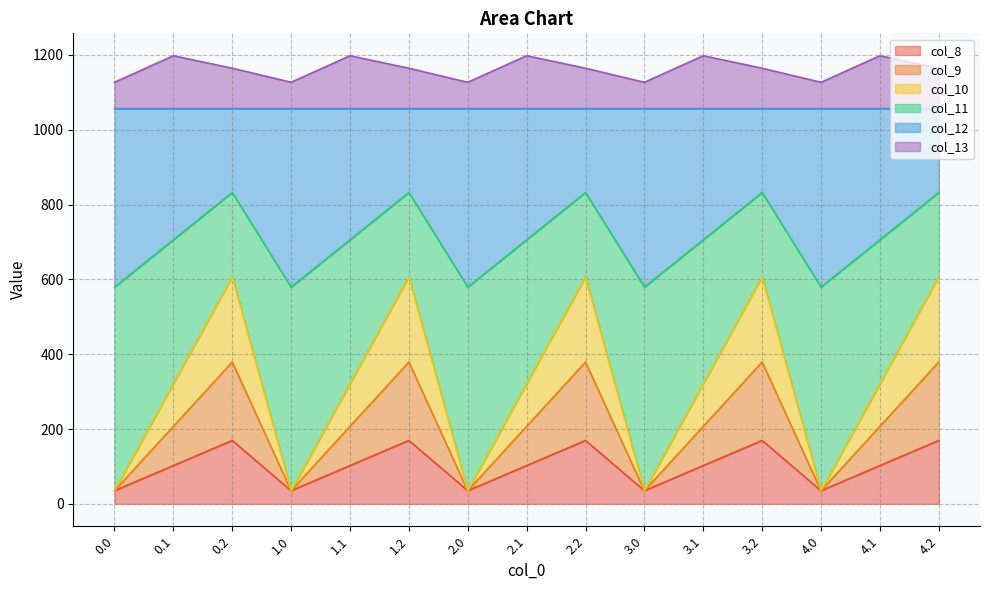

What is the total value across all series at 3.1?

1197.8